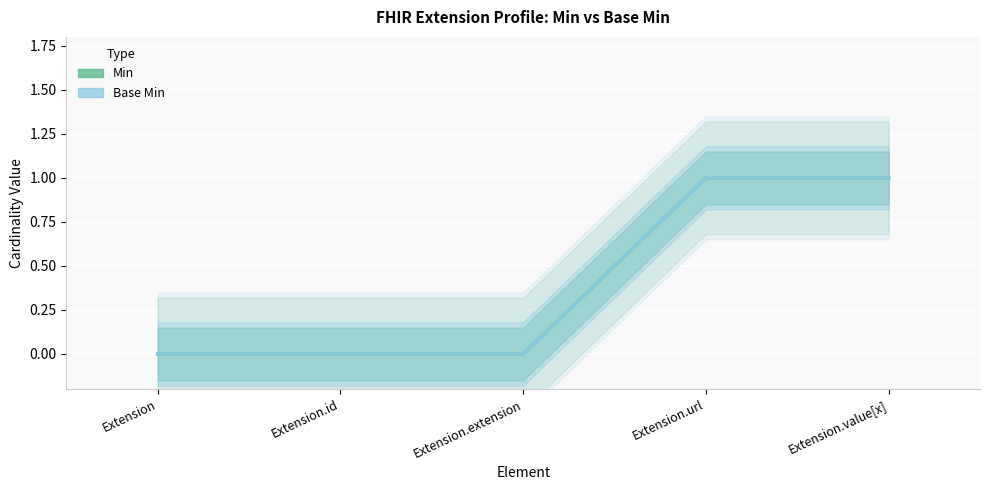

Reading left to right, list all the values displayed in this chart.

Min: 0	0	0	1	1
Base Min: 0	0	0	1	1